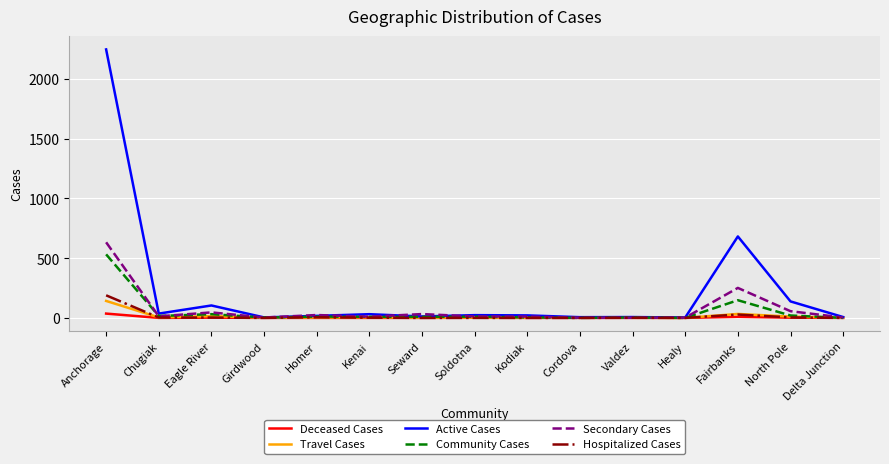

True or false: Deceased Cases has a value of 0 at Delta Junction.

True